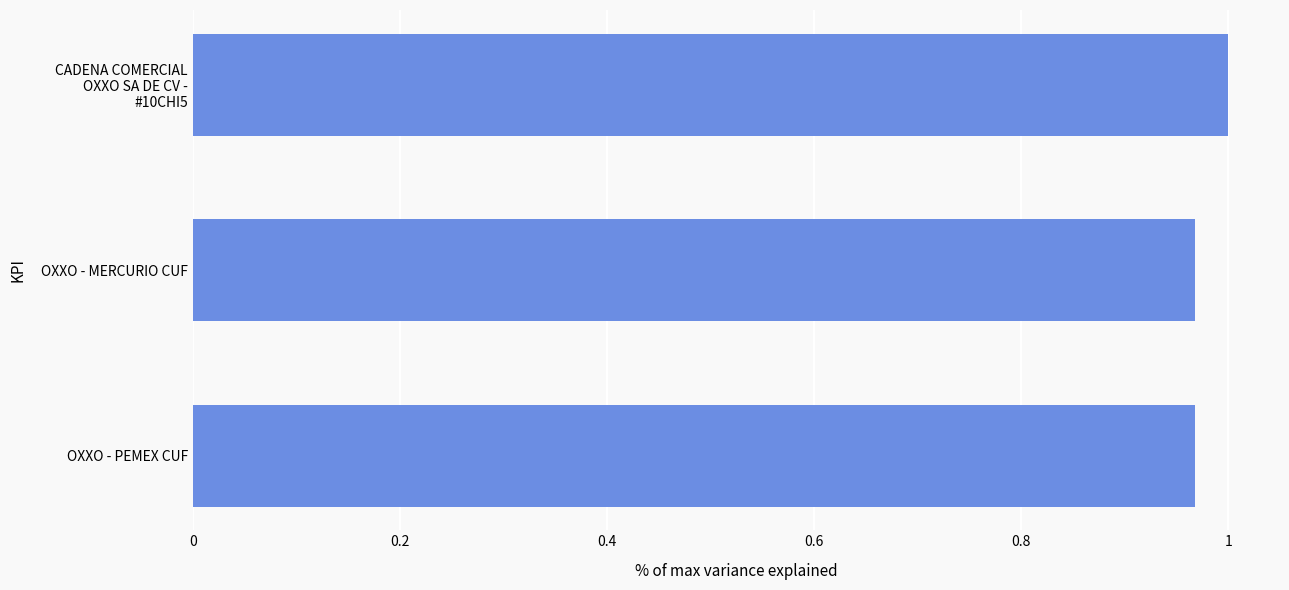

The value at OXXO - PEMEX CUF is 1.0. True or false?

True